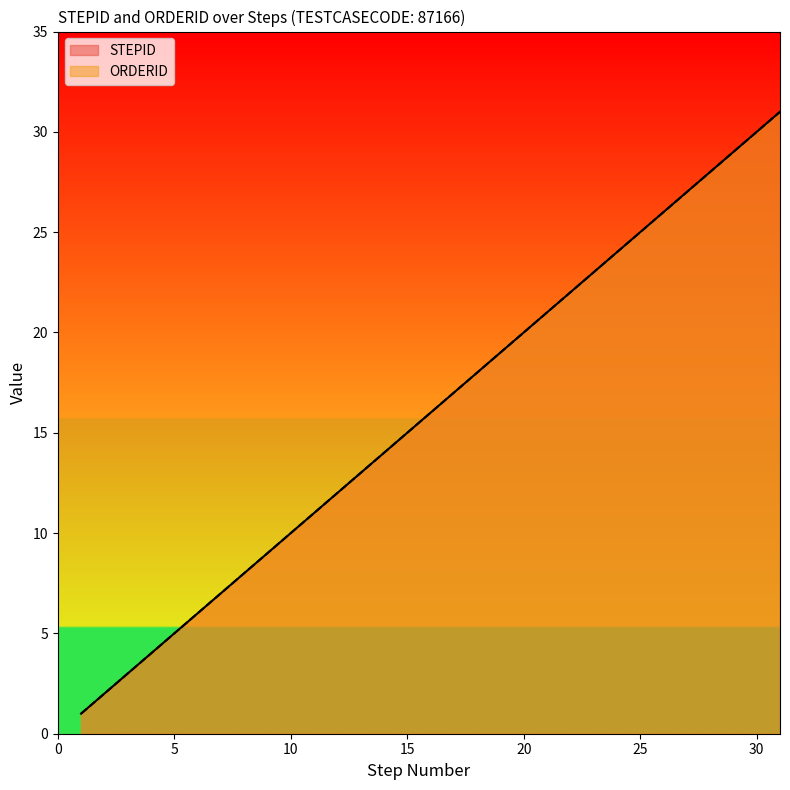

How many lines are shown in the chart?

2